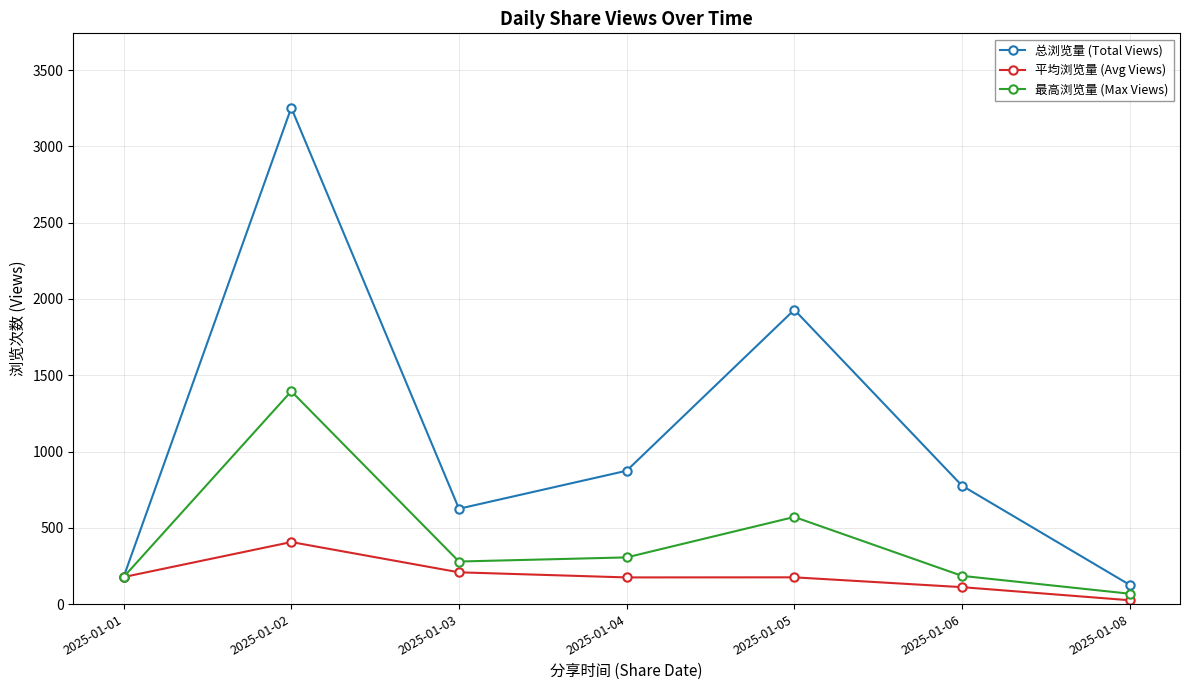

Is the value of 最高浏览量 (Max Views) at 2025-01-02 greater than the value of 总浏览量 (Total Views) at 2025-01-01?

Yes